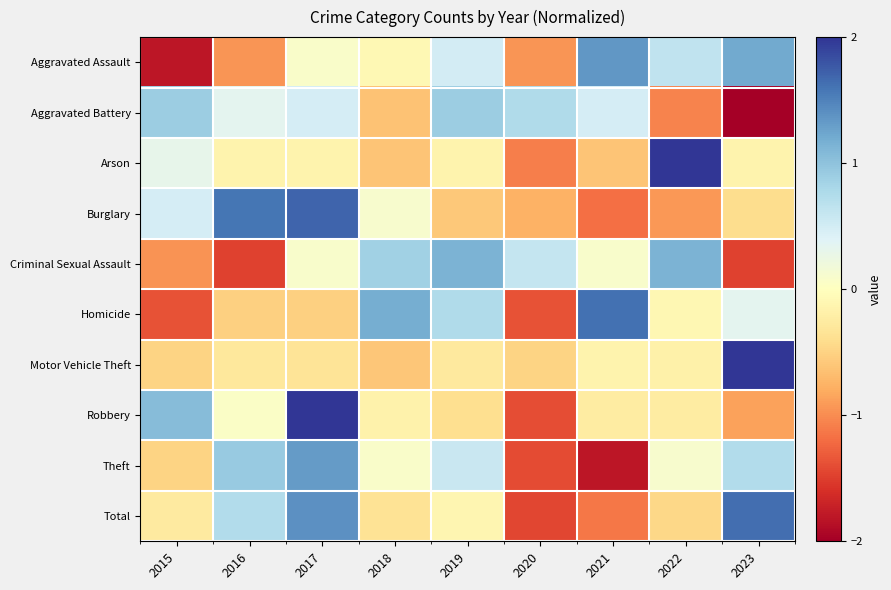

Rank the series by their maximum value, from highest to lowest.

Motor Vehicle Theft, Arson, Robbery, Burglary, Total, Homicide, Aggravated Assault, Theft, Criminal Sexual Assault, Aggravated Battery